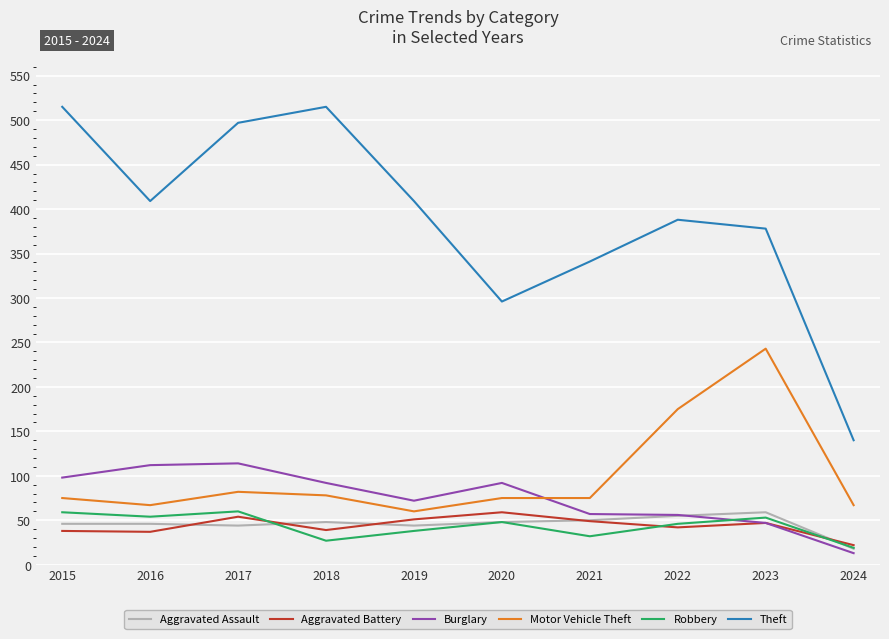

True or false: Robbery has a value of 48 at 2020.

True